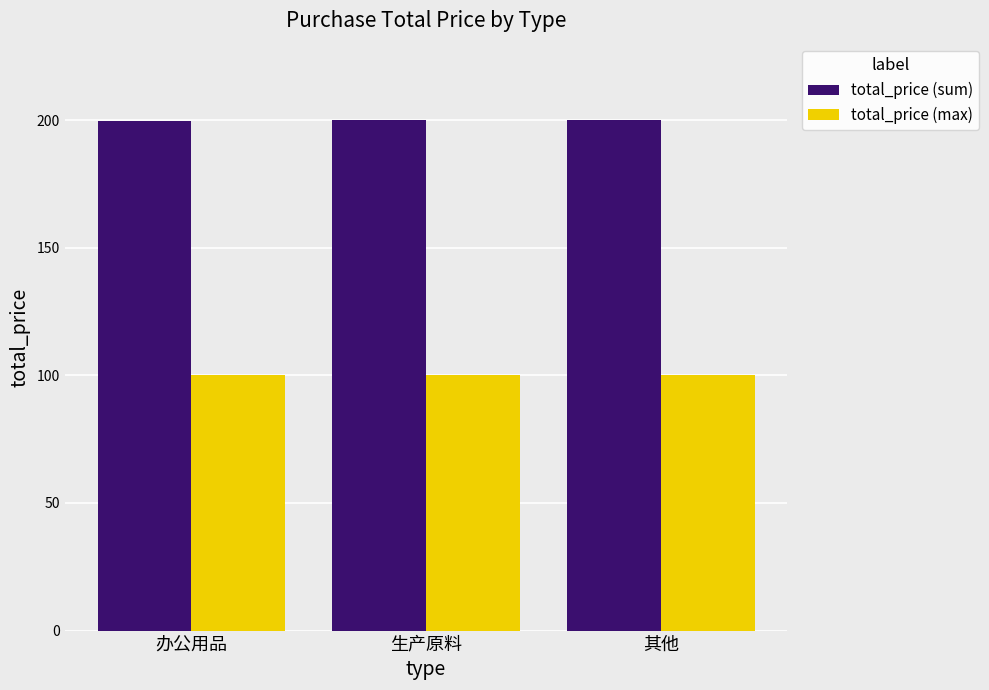

What is the total value across all series at 办公用品?

299.8